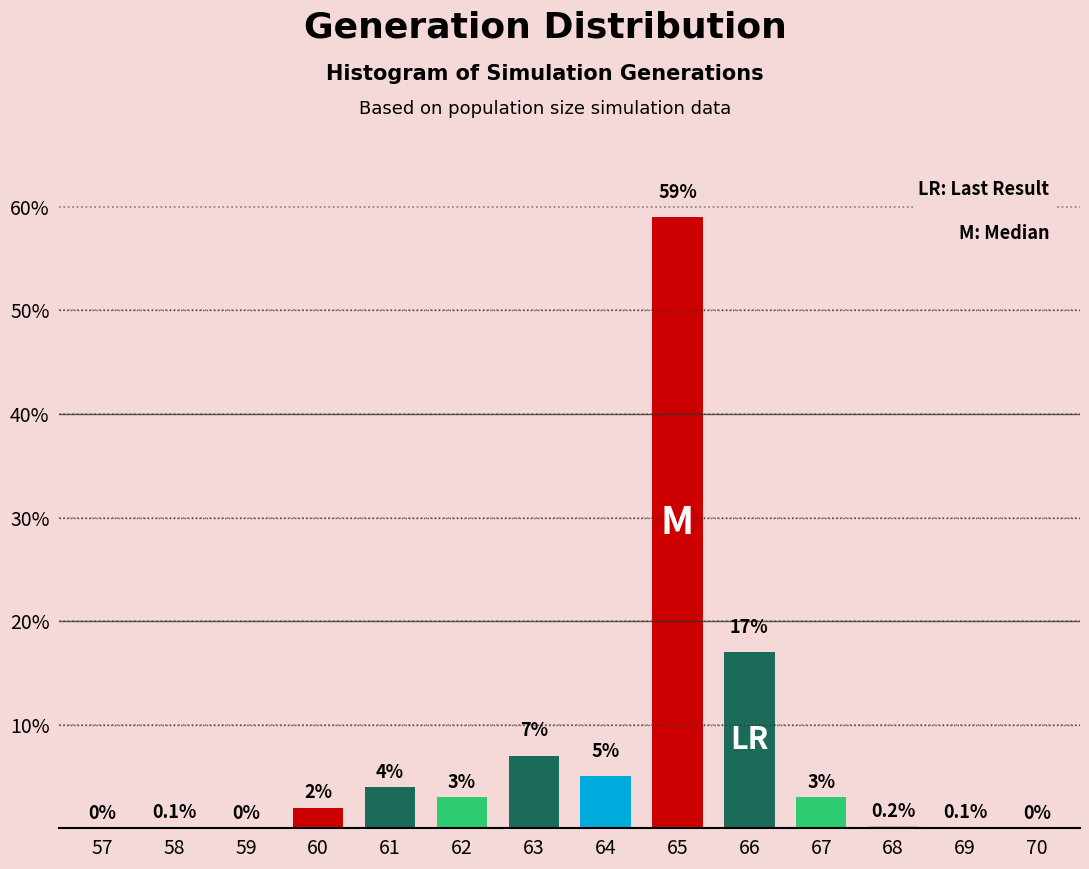

Reading left to right, what are all the values shown in this chart?

57=0.0	58=0.1	59=0.0	60=2.0	61=4.0	62=3.0	63=7.0	64=5.0	65=59.0	66=17.0	67=3.0	68=0.2	69=0.1	70=0.0